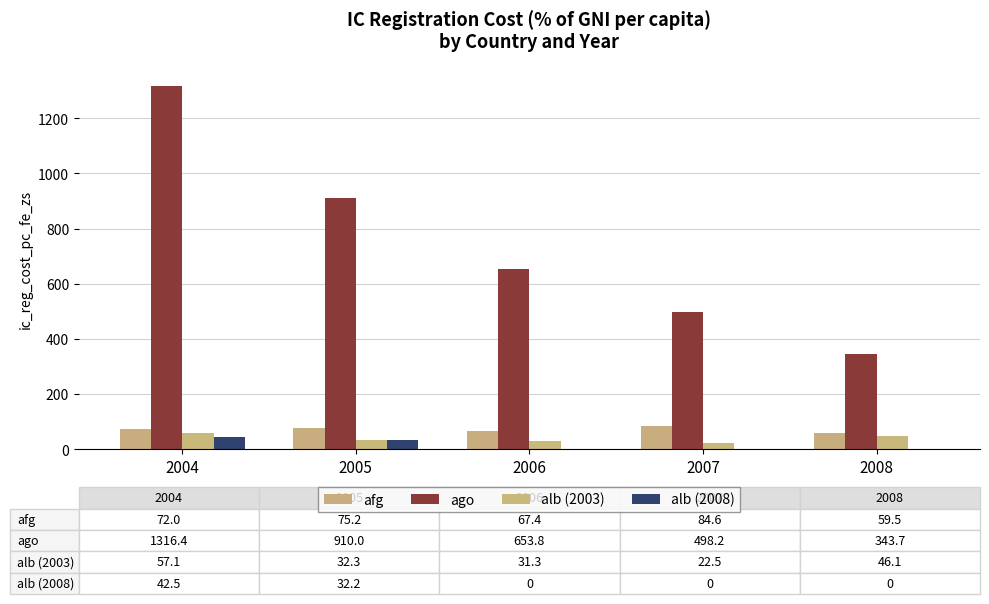

What are all the series names shown in the legend?

afg, ago, alb (2003), alb (2008)